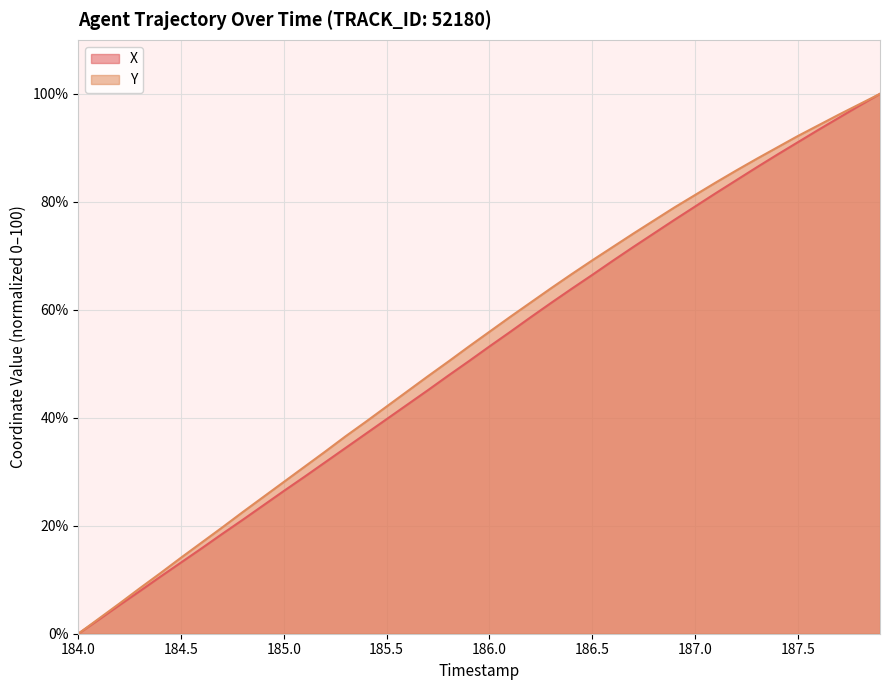

What is the spread (max minus min) of values at 185.0?

1.7